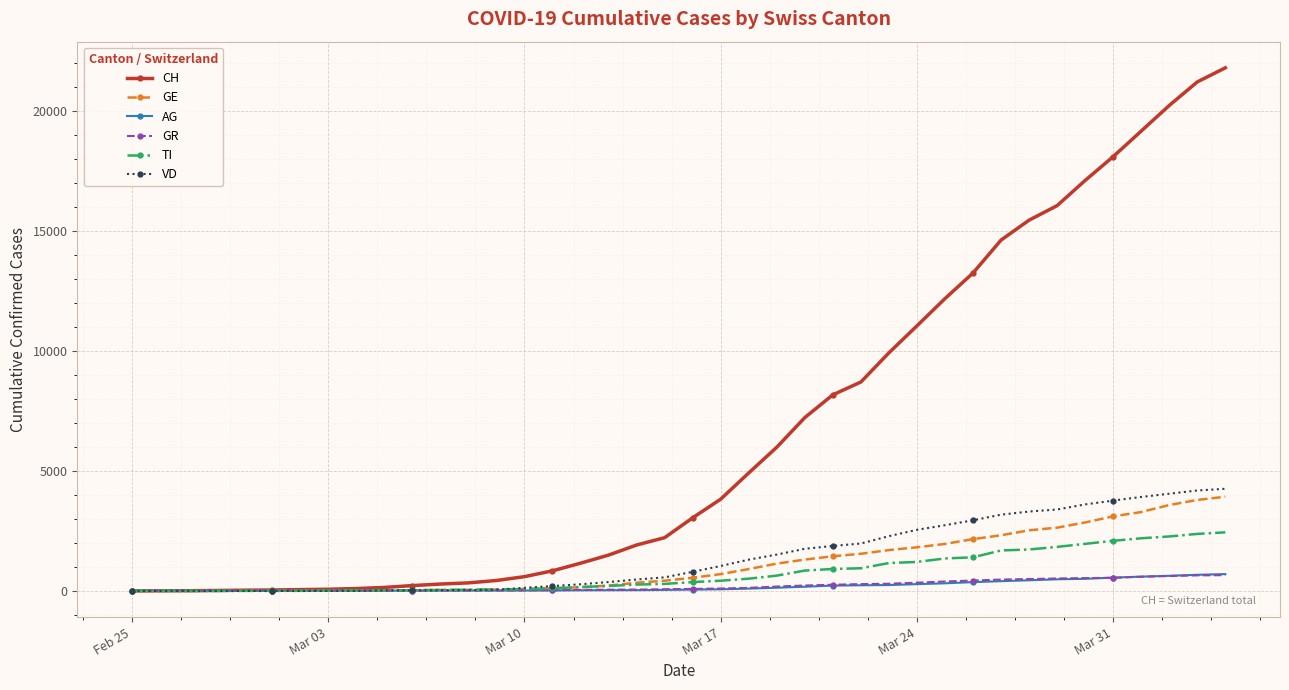

How many lines are shown in the chart?

6